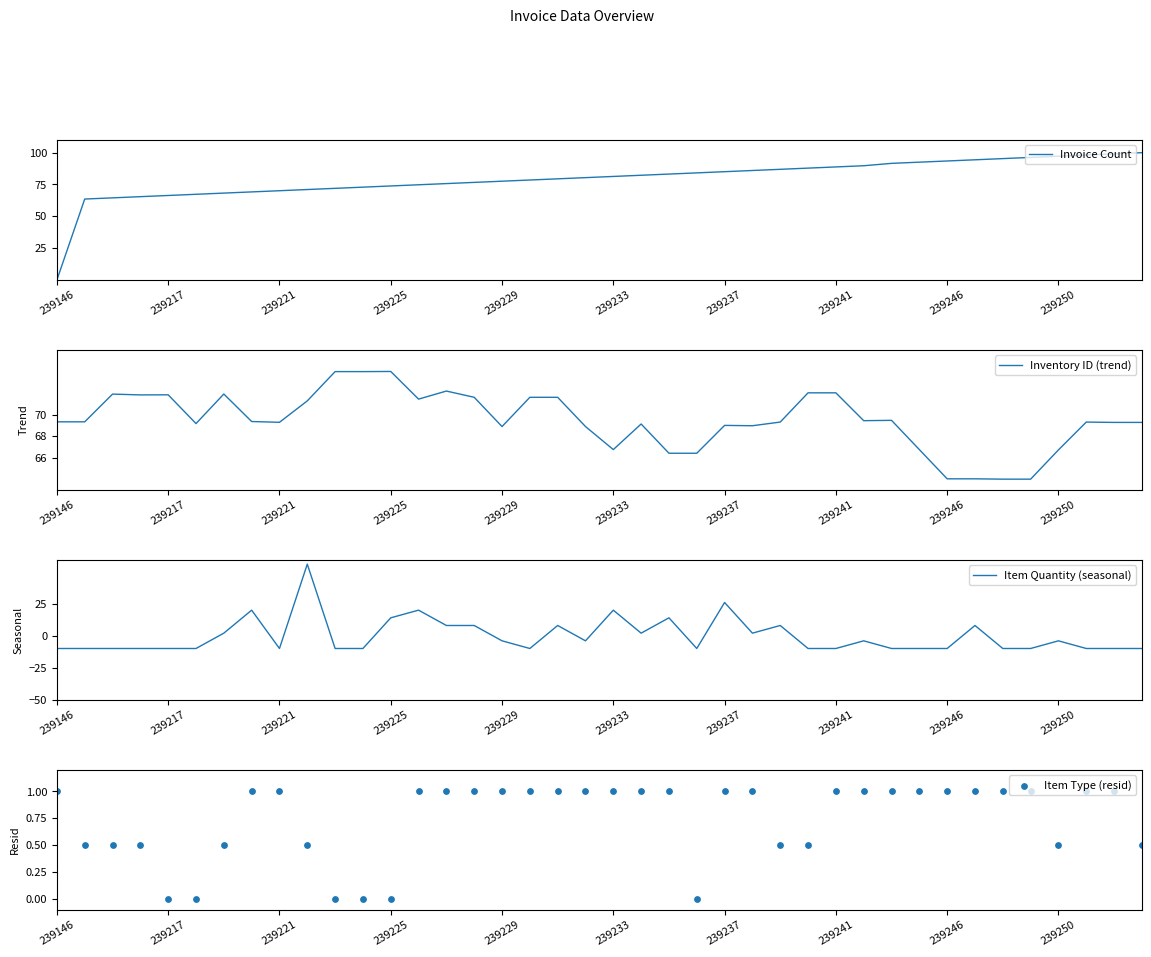

Which series contains the highest Y value?

Invoice Count